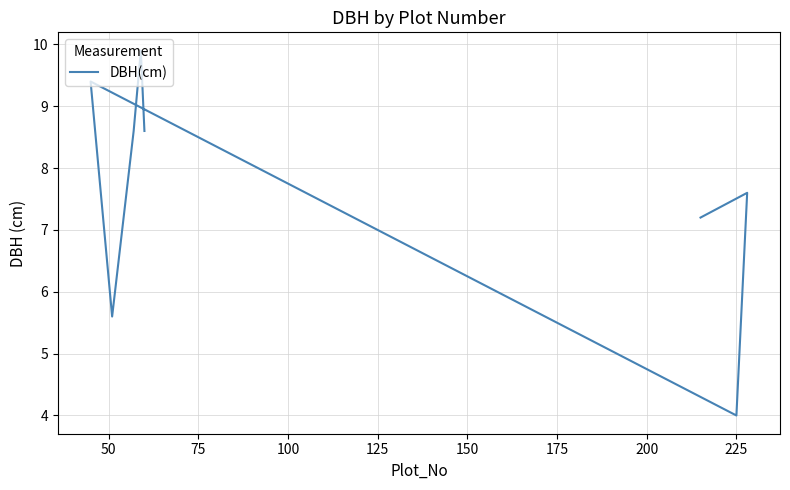

What is the difference between the maximum and second lowest values?

4.3